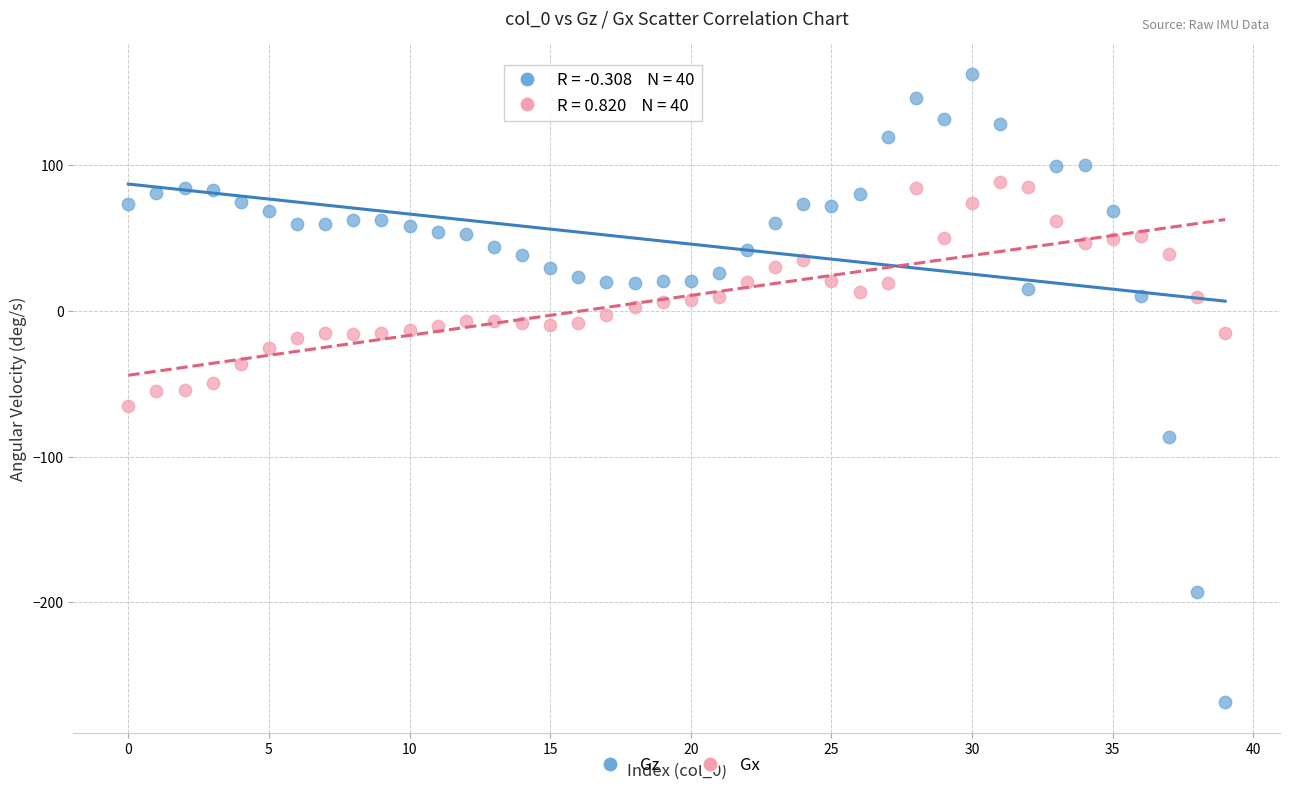

Which series contains the highest Y value?

Gz